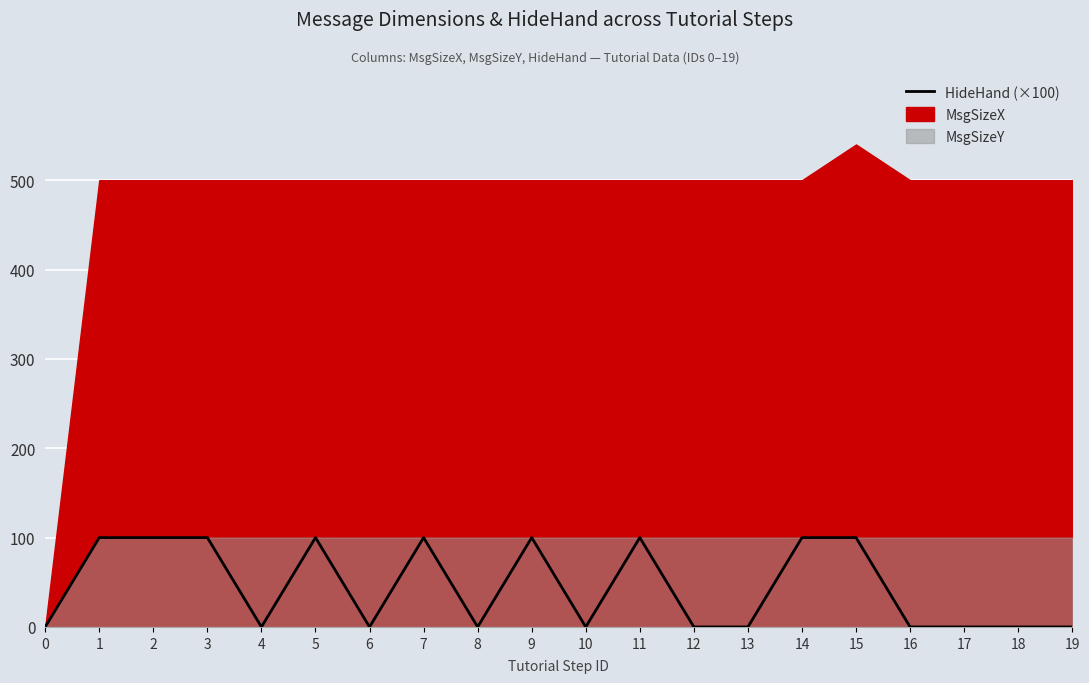

What is the difference between the values at 2 and 19?

100